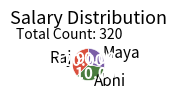

Is Abhi the majority of the pie?

No